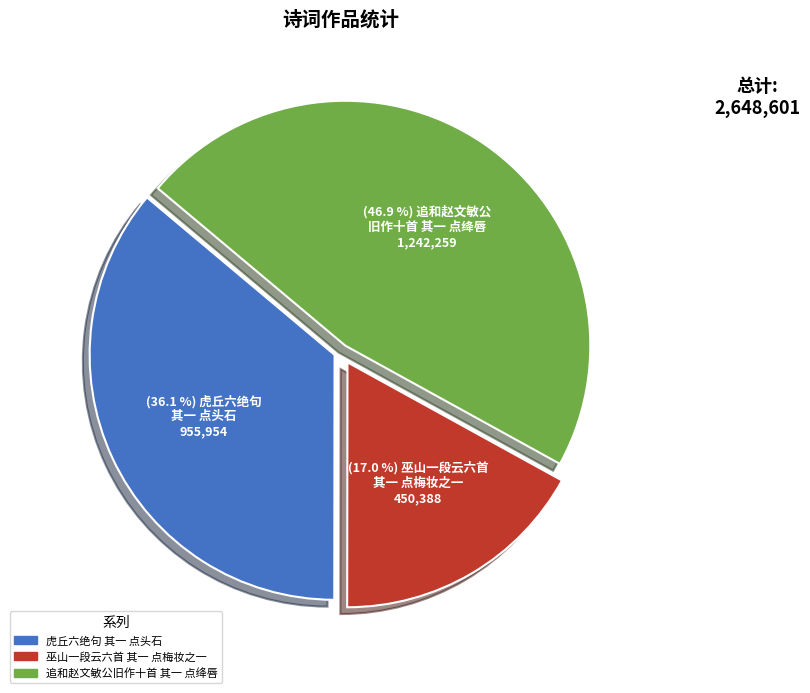

The 虎丘六绝句 其一 点头石 slice represents 23% of the pie. True or false?

False